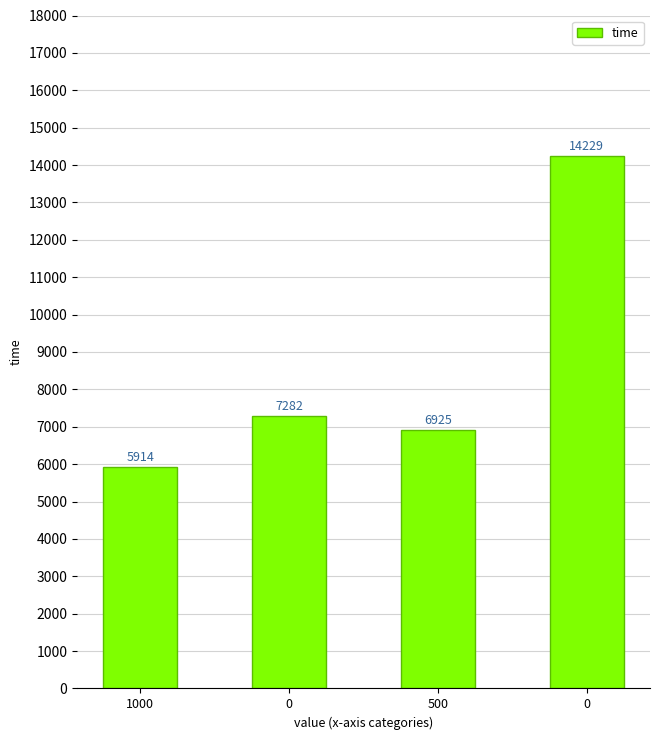

What is the difference between the maximum and minimum values?

8315